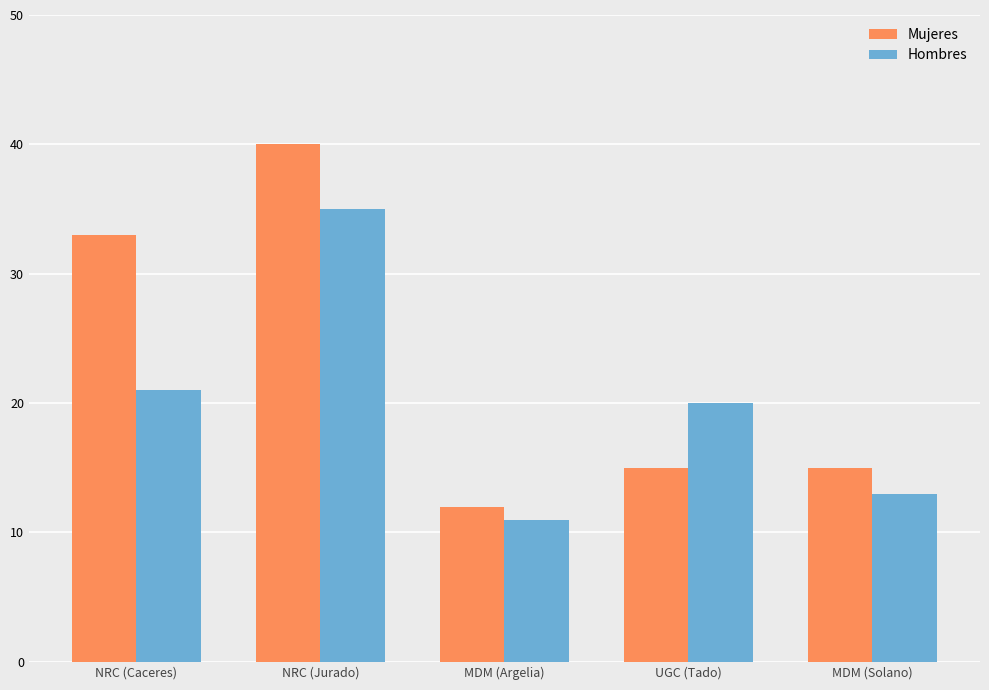

How many Mujeres values are between 15 and 33?

3